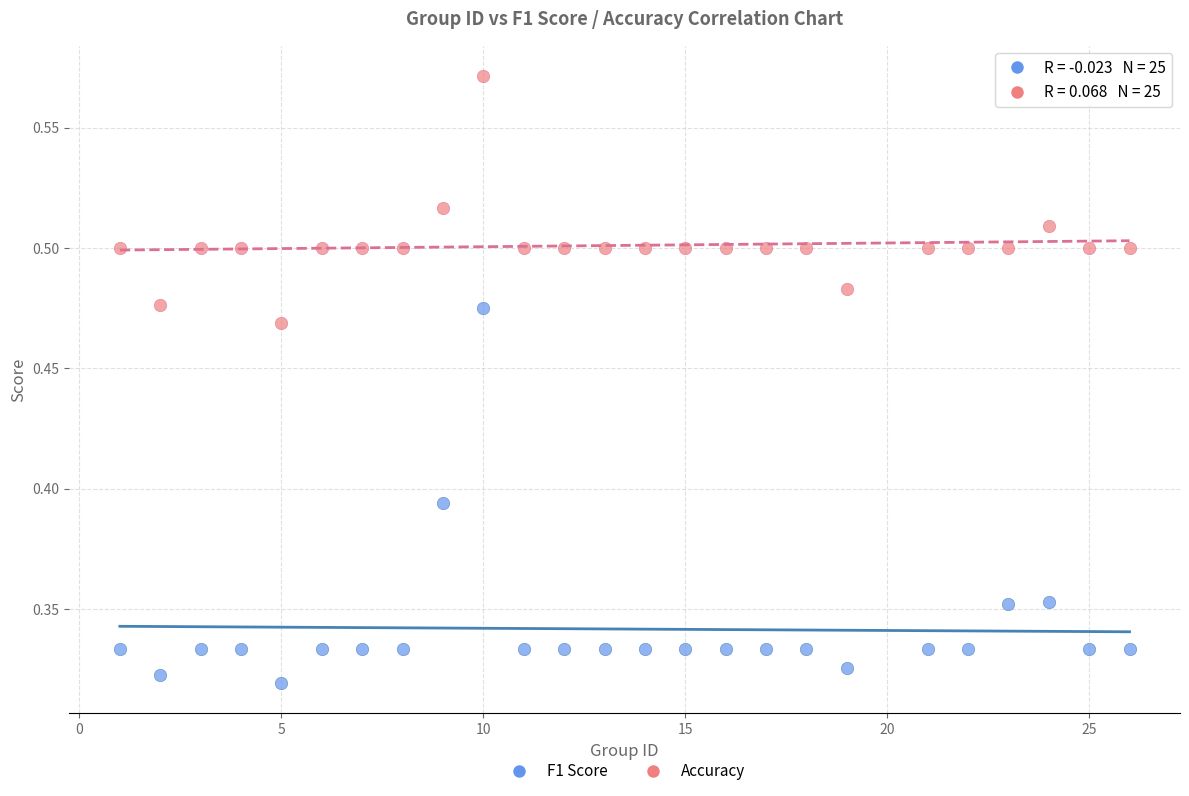

Which series contains the lowest Y value?

F1 Score